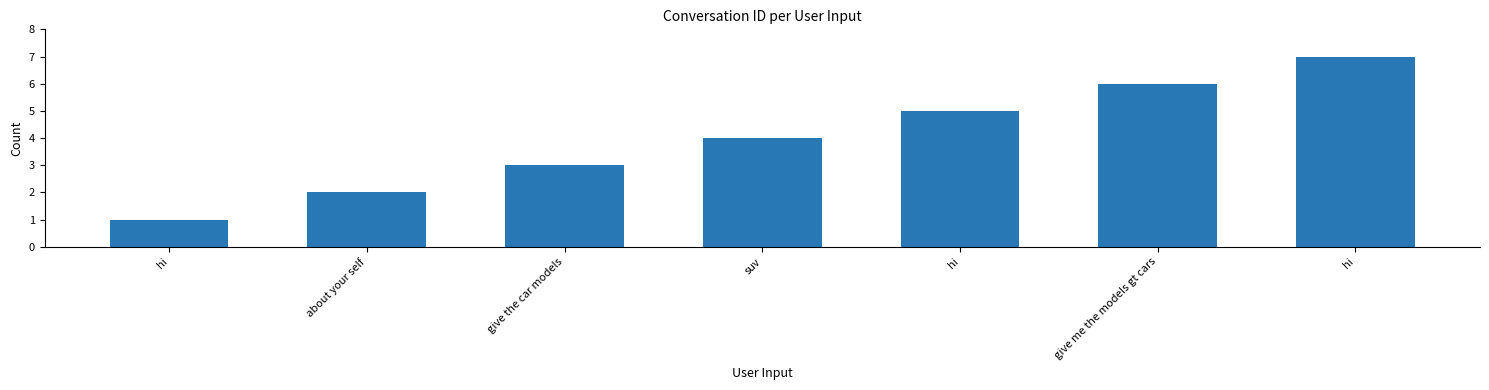

The value at hi is 5. True or false?

False